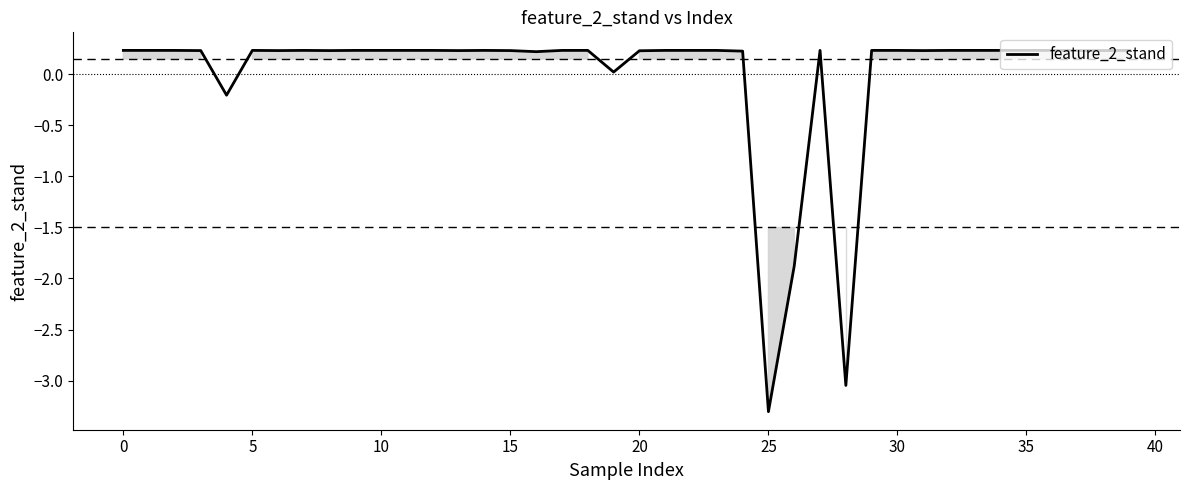

What is the difference between the maximum and minimum values?

3.5